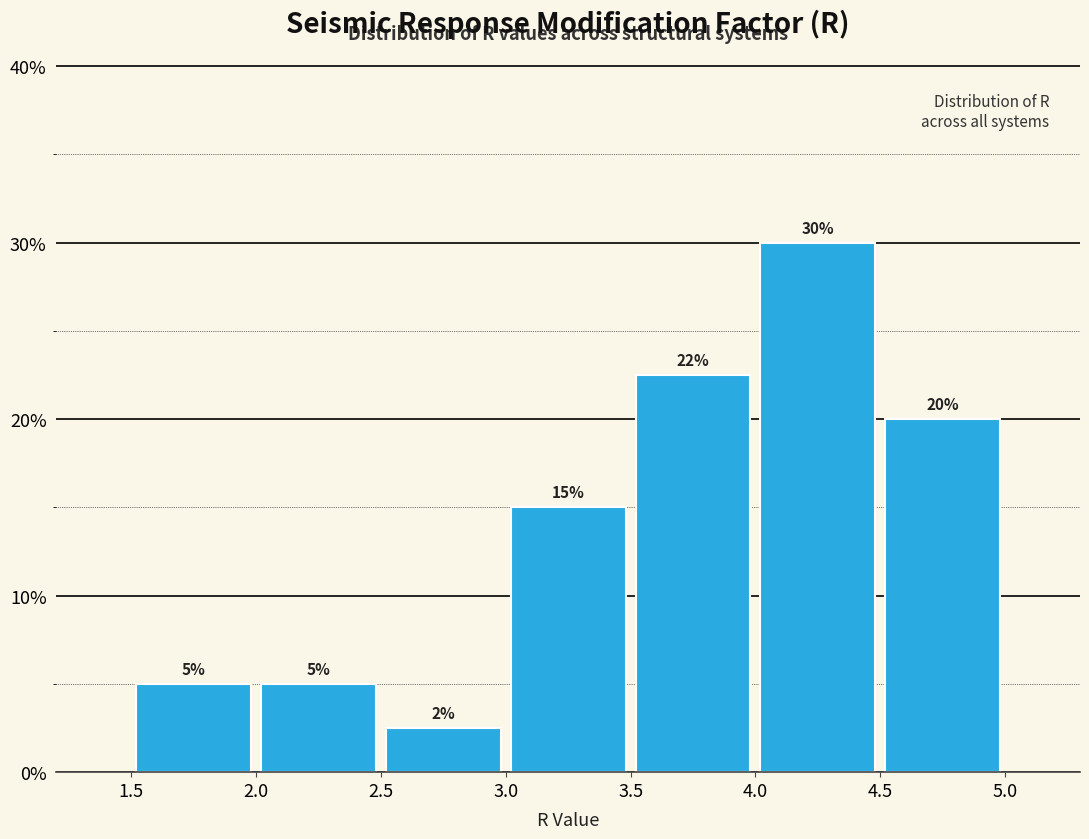

Over which range of the x-axis is the bar tallest?

4.0 to 4.5